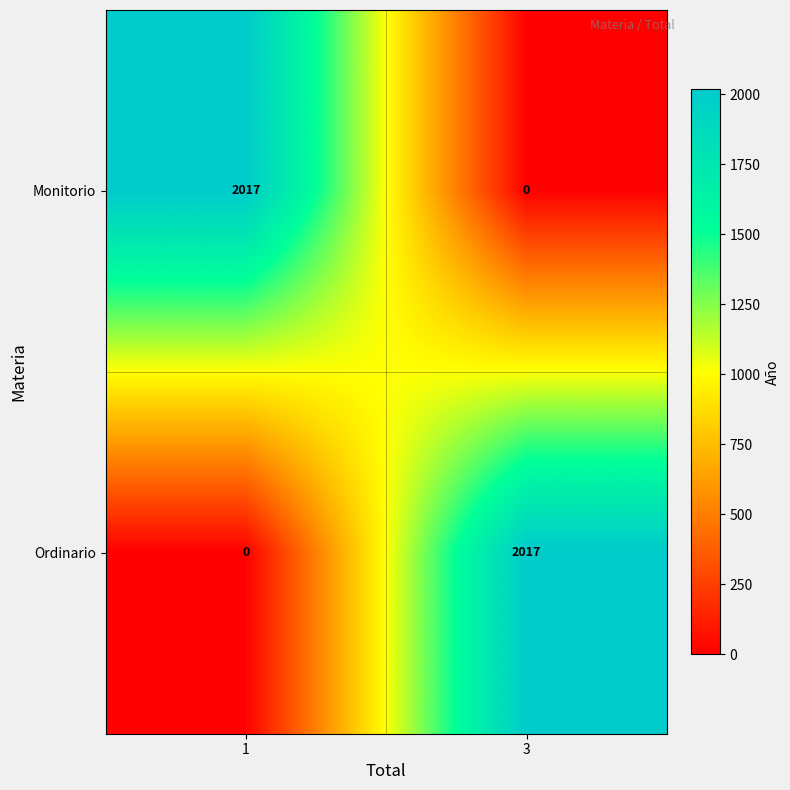

What is the sum of the Ordinario values at 3 and 1?

2017